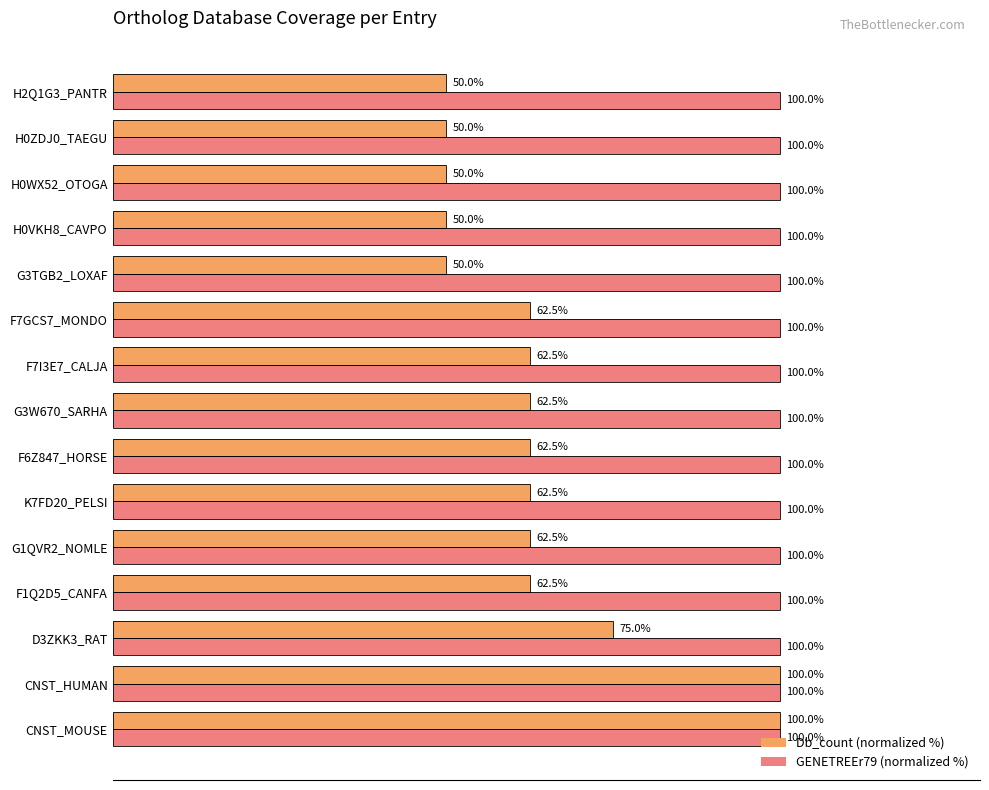

At which label is Db_count (normalized %) closest to 75?

D3ZKK3_RAT